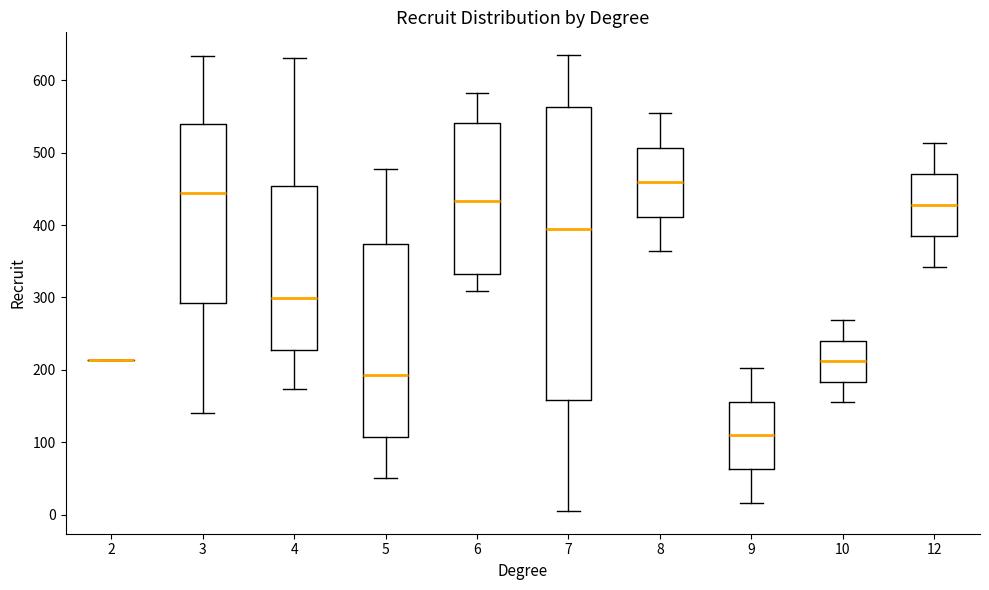

Comparing the boxes themselves (not the whiskers), which one is the tallest?

7